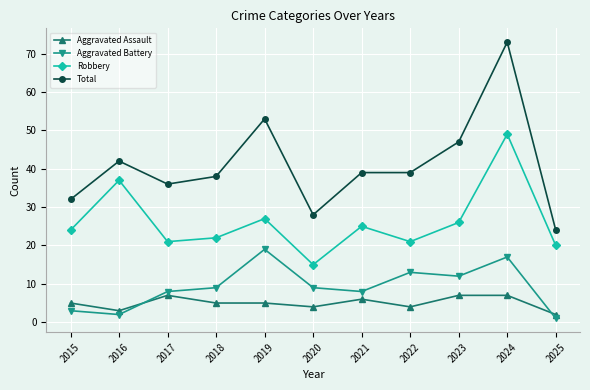

What is the difference between the highest and lowest values at 2025?

23